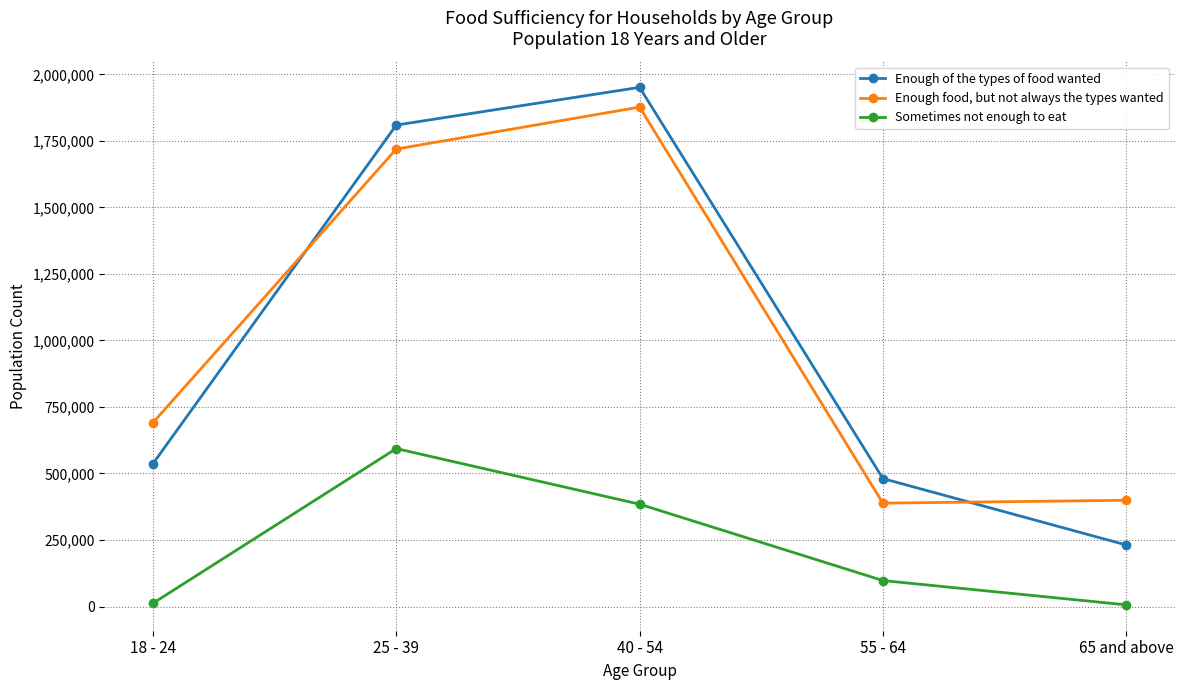

What are all the series names shown in the legend?

Enough of the types of food wanted, Enough food, but not always the types wanted, Sometimes not enough to eat